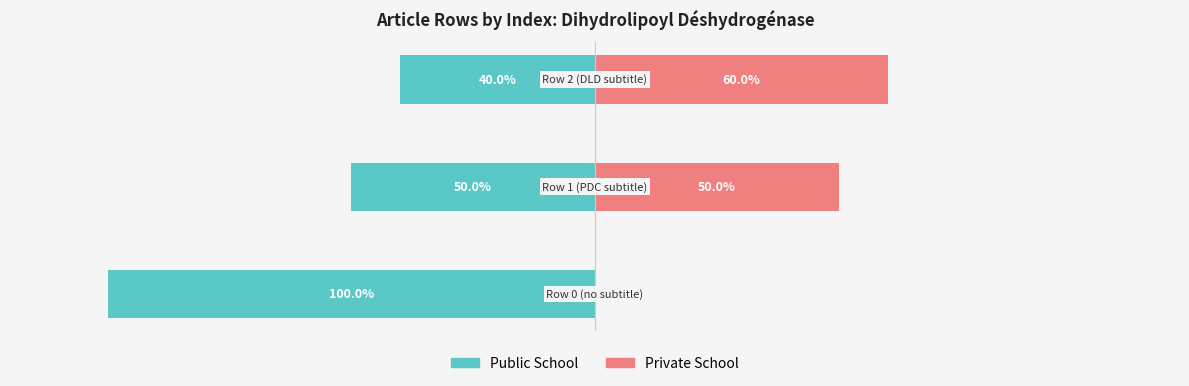

The Public School series shows -134 at 0. True or false?

False